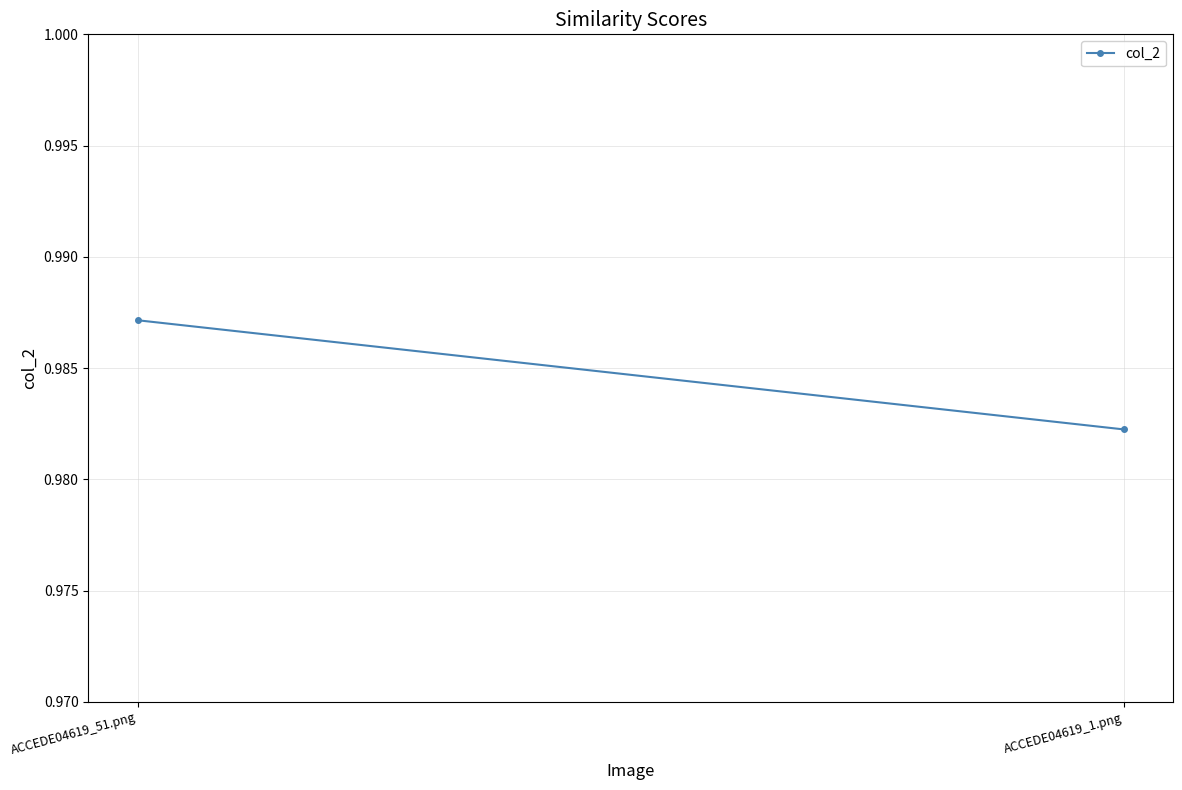

What is the label of the 2nd point from the left?

ACCEDE04619_1.png